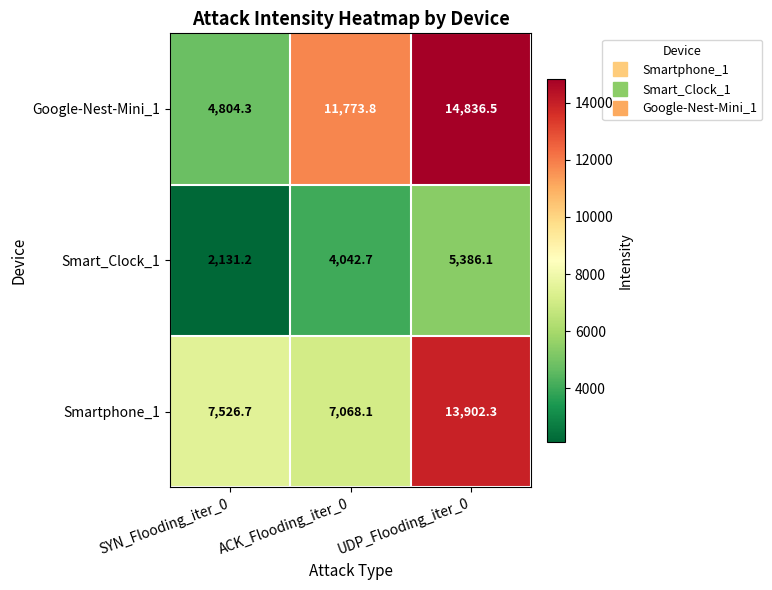

How many categories are shown in the chart?

3